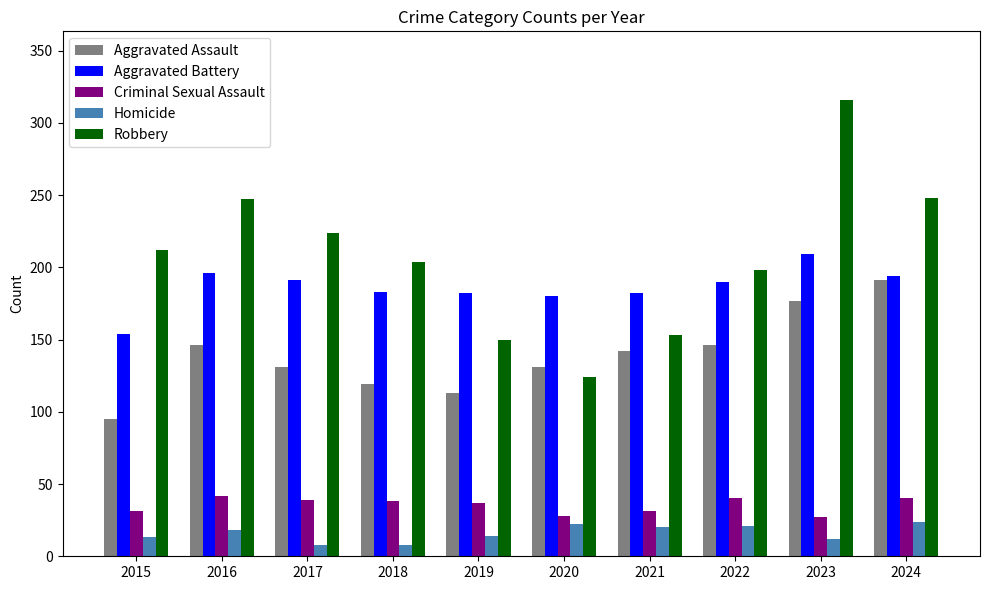

Is it true that Homicide equals 24 at 2024?

True